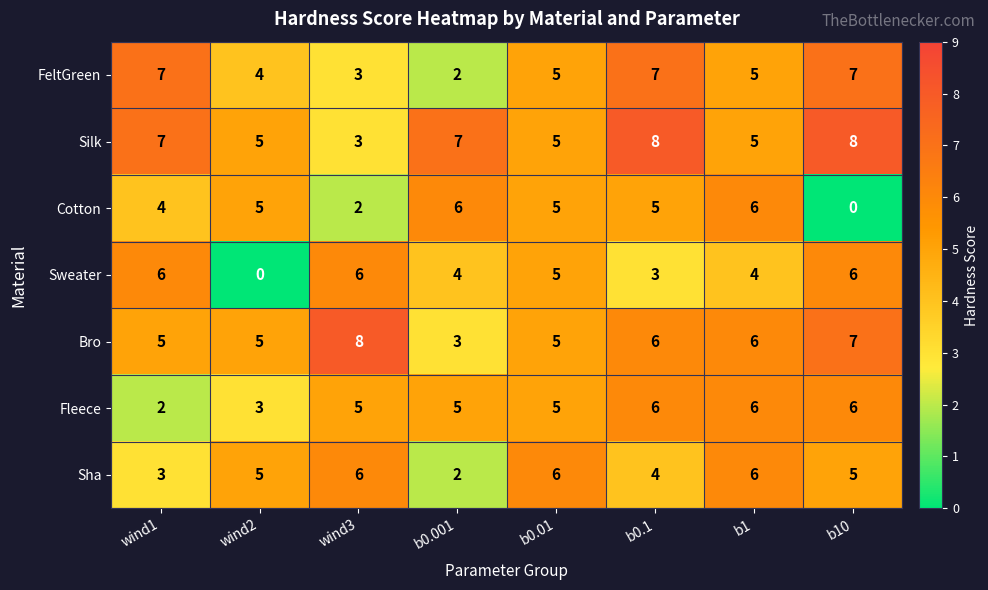

Is it true that Bro equals 3 at wind1?

False